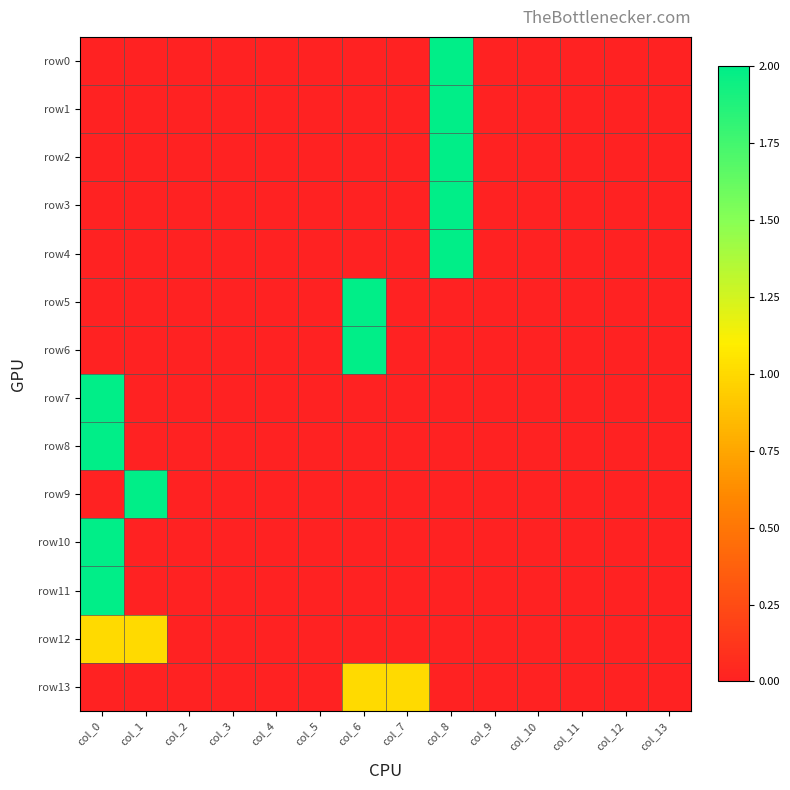

How many distinct data groups are displayed?

14